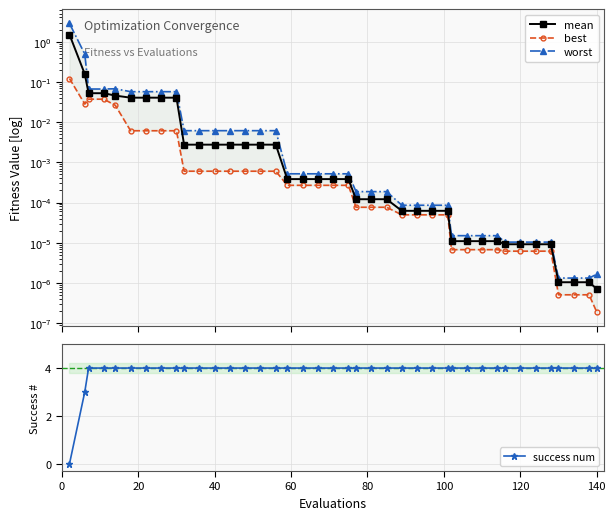

Which series has the largest total across all categories?

success num